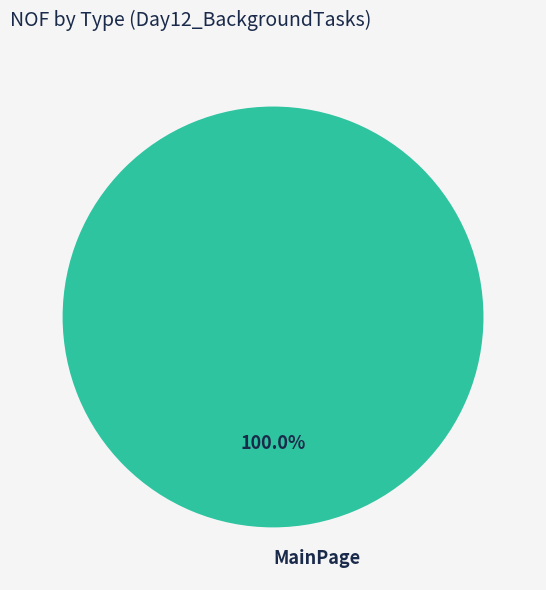

Rank the categories by value from highest to lowest.

MainPage